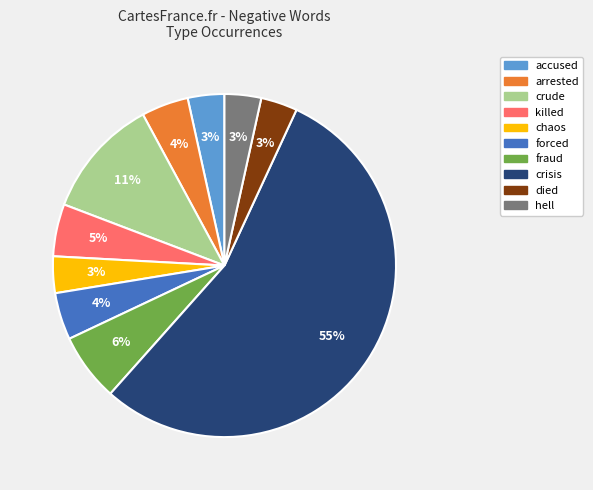

Which slice represents more than half of the pie?

crisis